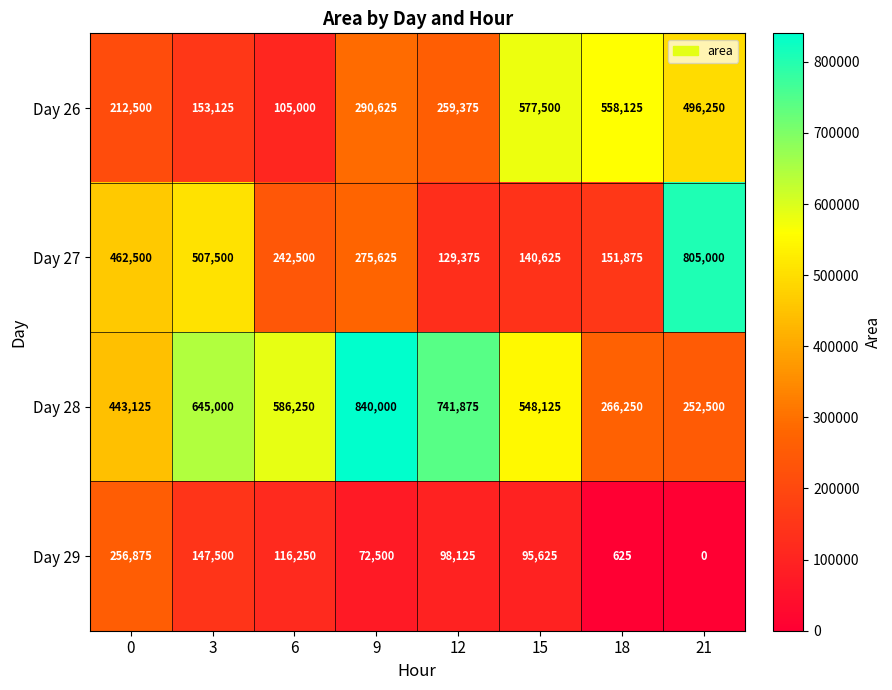

At how many categories does at least one series exceed 143459?

8